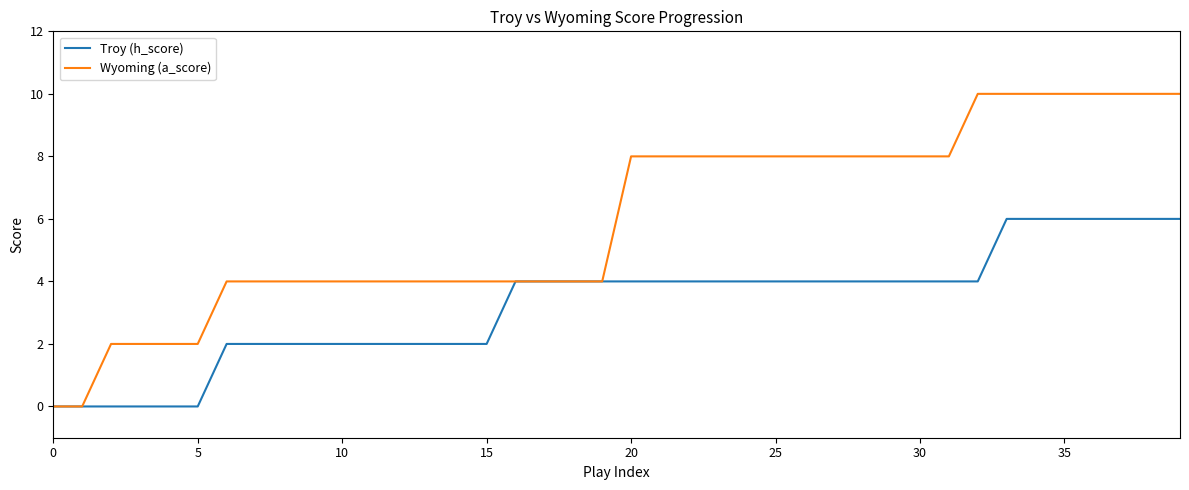

Which series has the widest spread of values?

Wyoming (a_score)